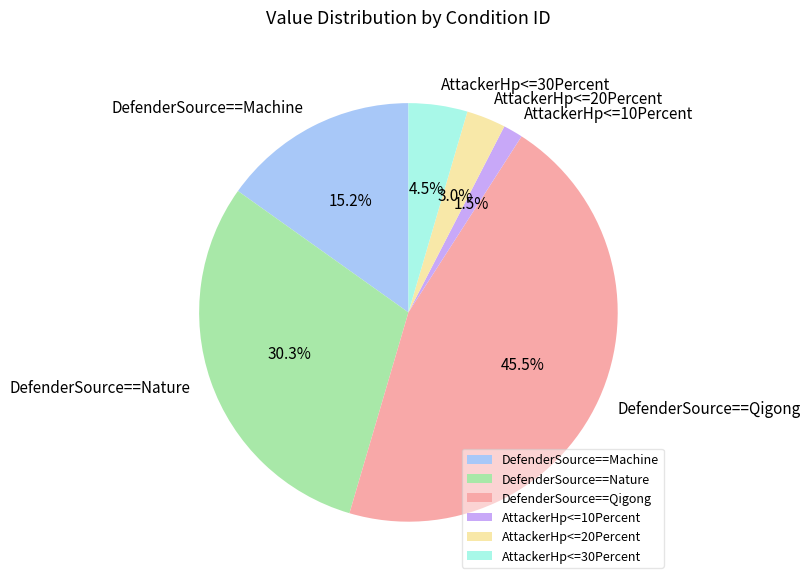

Which slice is the smallest?

AttackerHp<=10Percent